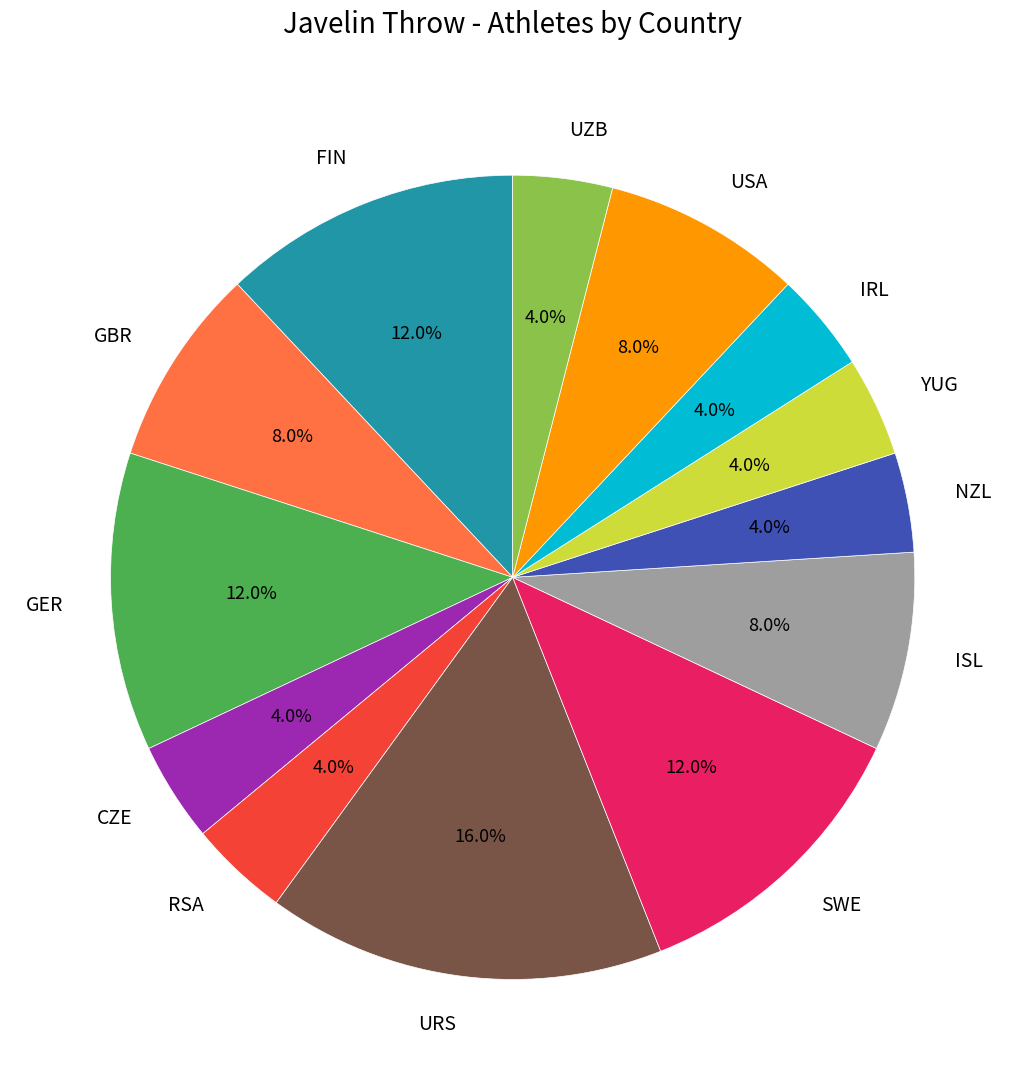

To the nearest percent, what is the average slice percentage?

8%